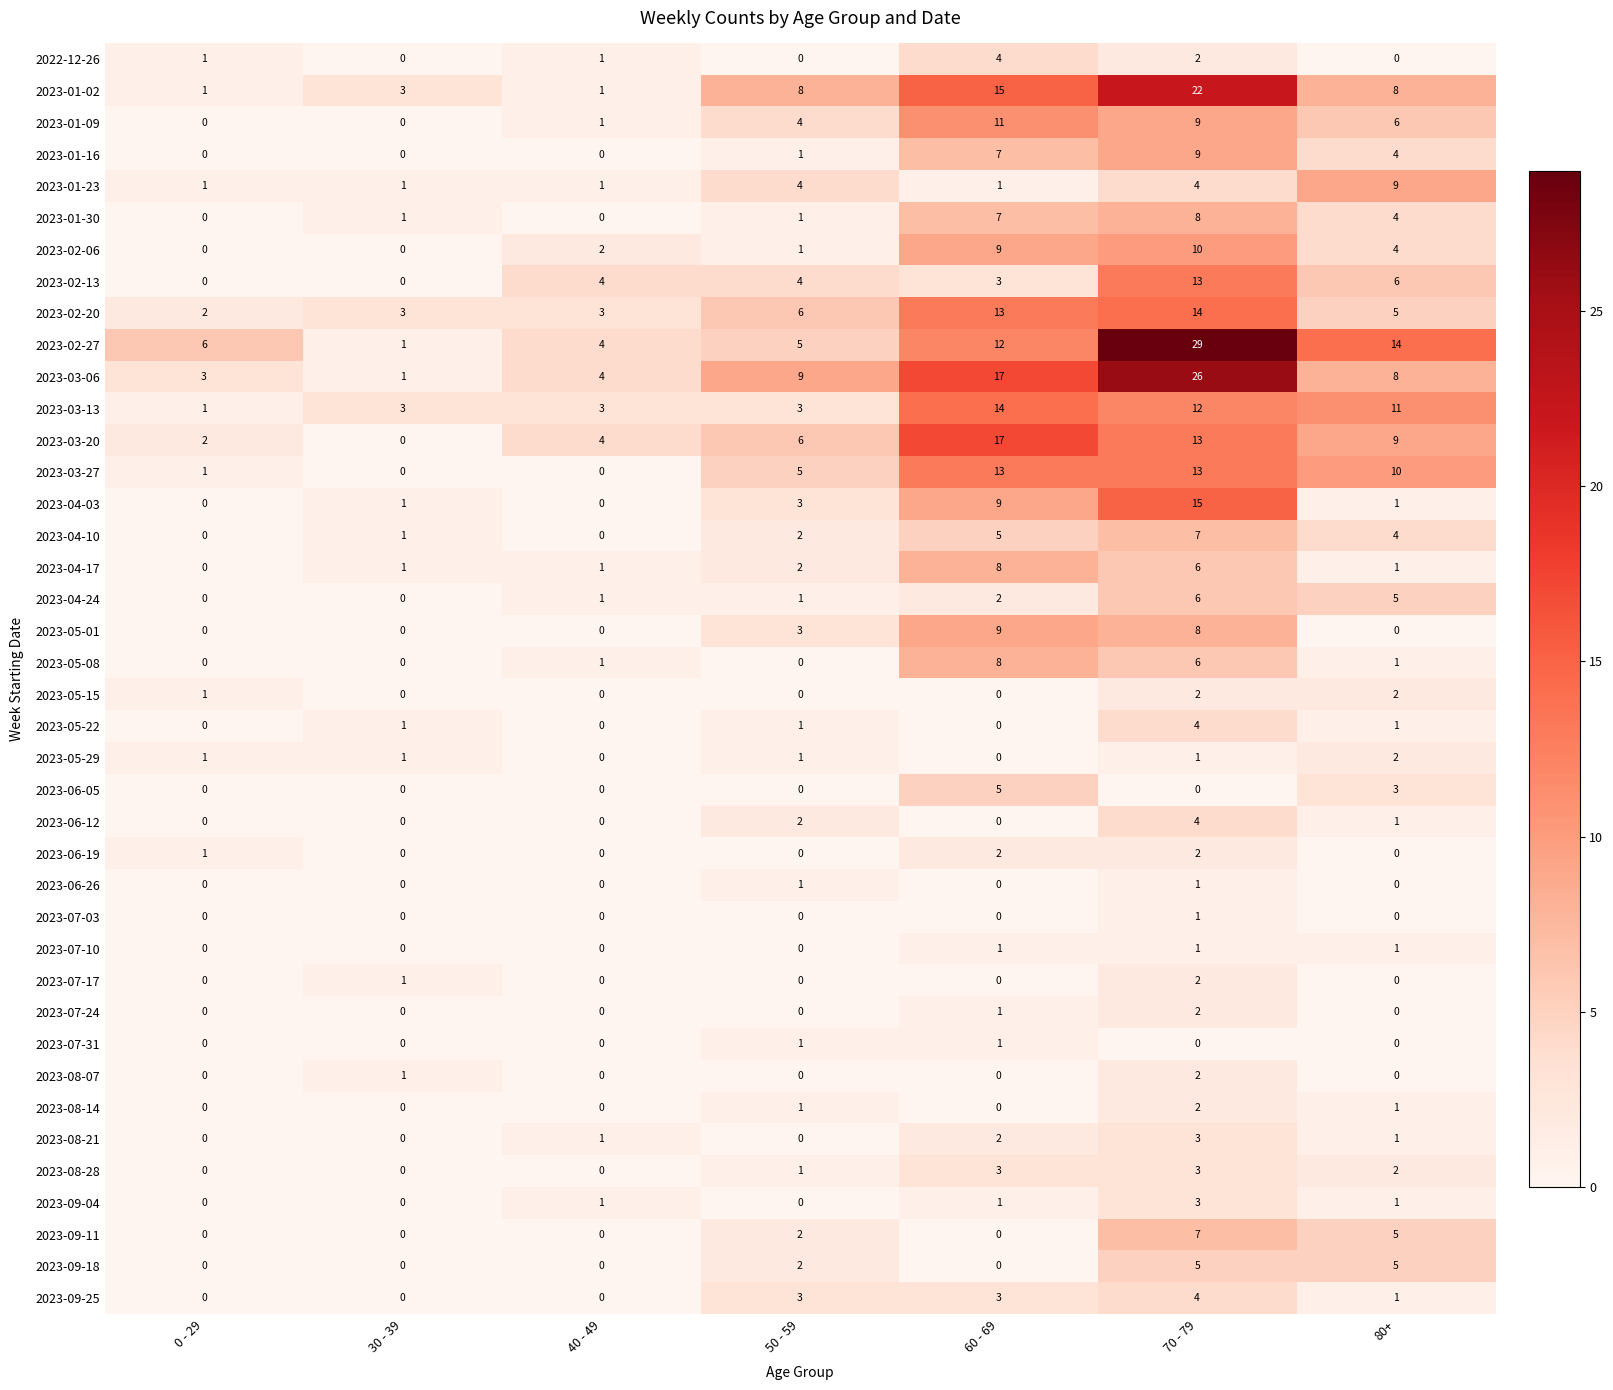

Which series has the largest total across all categories?

2023-02-27